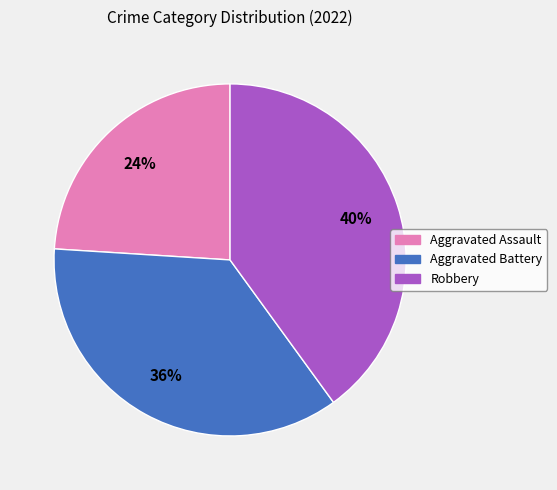

Count the number of slices in the pie.

3